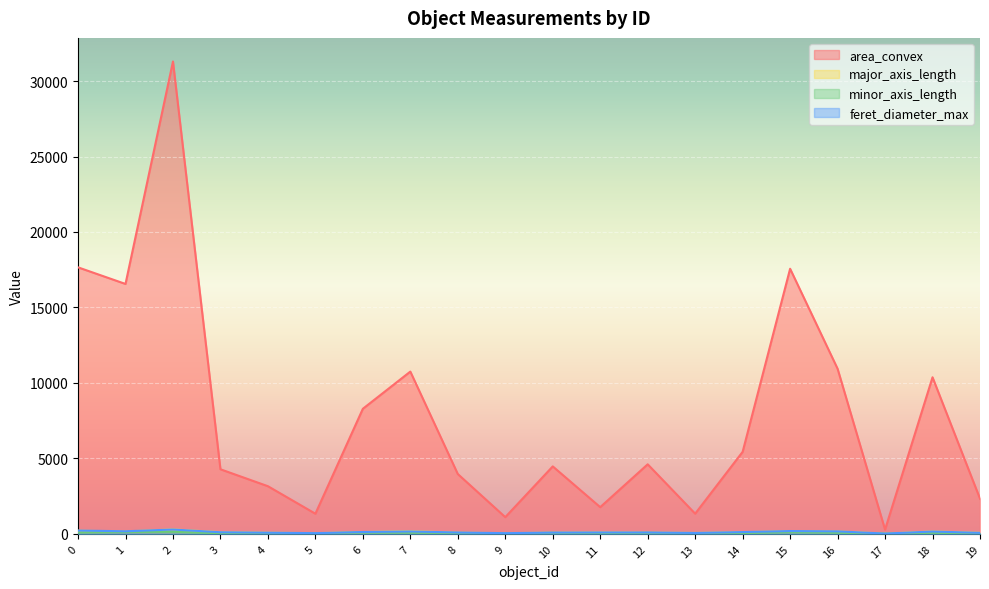

Does the chart display data point markers on the line(s)?

No